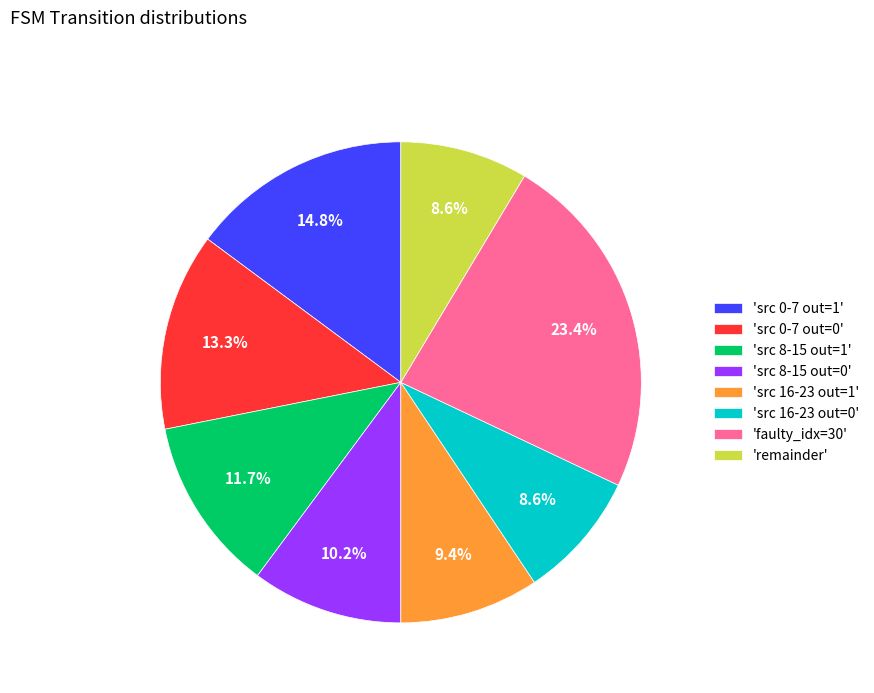

Combined, what portion of the pie is 'src 8-15 out=1' and 'src 16-23 out=1'?

21.1%